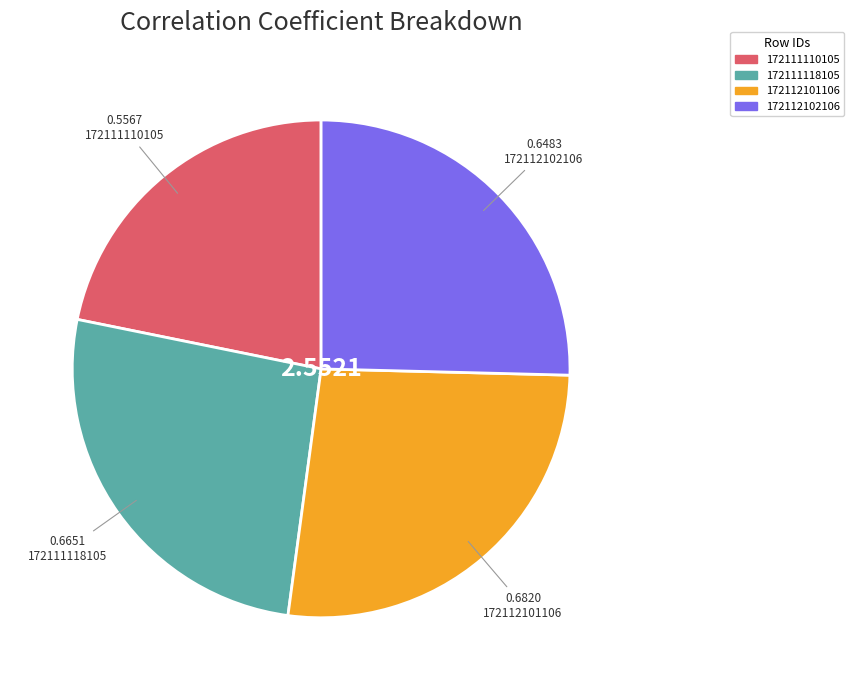

Rank the categories by value from highest to lowest.

172112101106, 172111118105, 172112102106, 172111110105